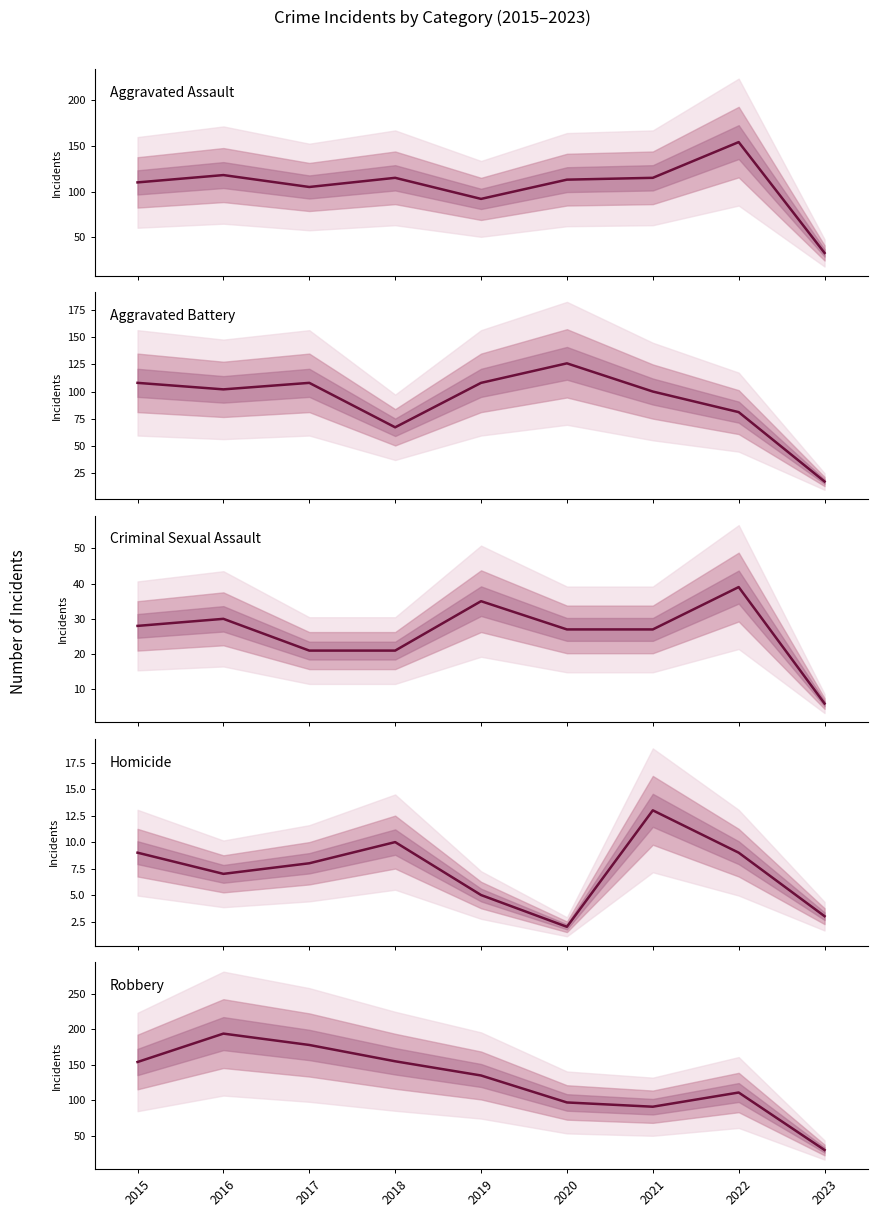

Reading left to right, transcribe all the data shown in this chart.

Aggravated Assault: 110	118	105	115	92	113	115	154	33
Aggravated Battery: 108	102	108	67	108	126	100	81	17
Criminal Sexual Assault: 28	30	21	21	35	27	27	39	6
Homicide: 9	7	8	10	5	2	13	9	3
Robbery: 154	194	178	155	135	97	91	111	30